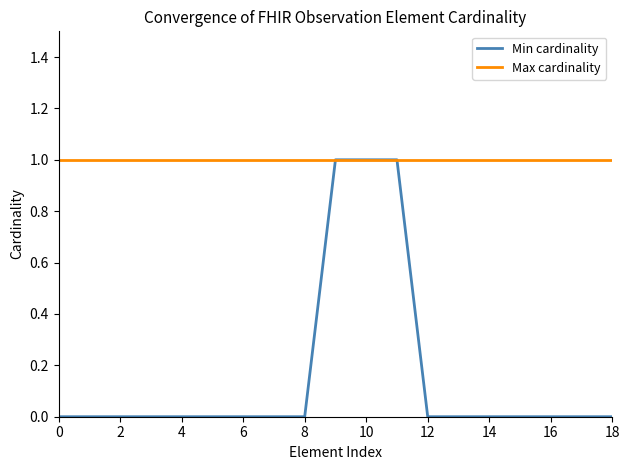

Which series has the largest range (max minus min)?

Min cardinality